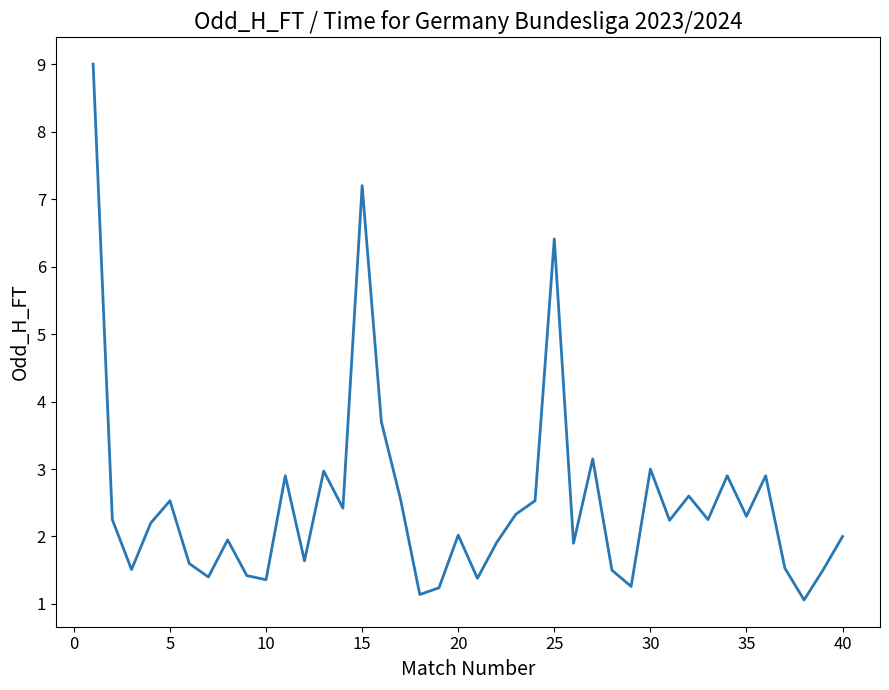

What is the greatest value displayed?

9.0